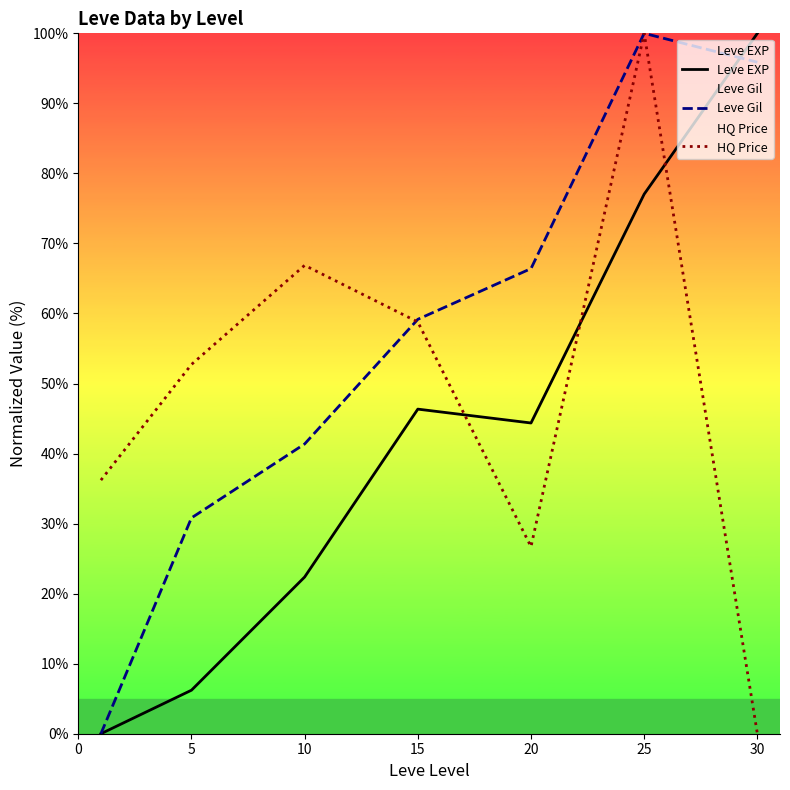

Reading left to right, transcribe all the data shown in this chart.

Leve EXP: 0.0	6.2	22.4	46.3	44.4	77.0	100.0
Leve Gil: 0.0	30.8	41.4	59.2	66.4	100.0	95.9
HQ Price: 36.2	52.7	66.9	58.8	26.7	100.0	0.0